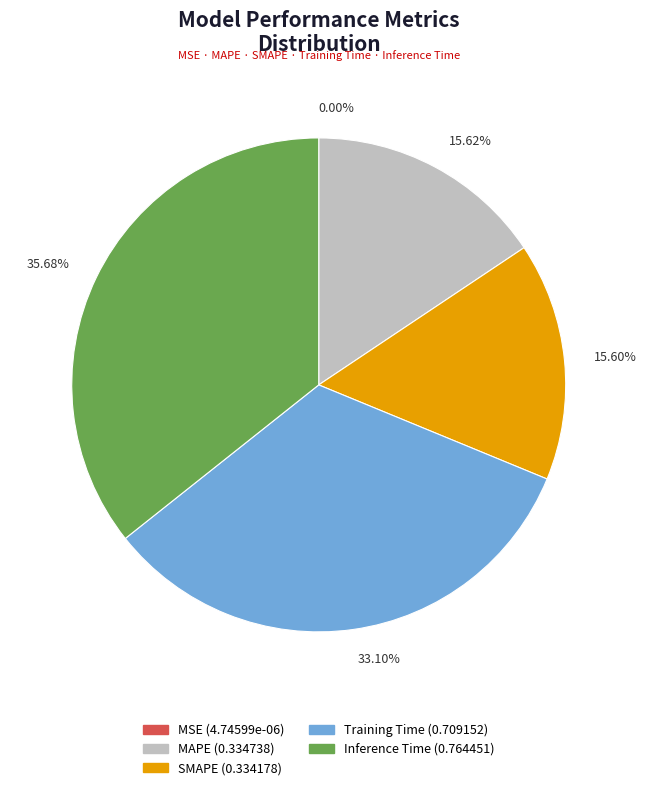

Does 15.62% account for over 50% of the chart?

No